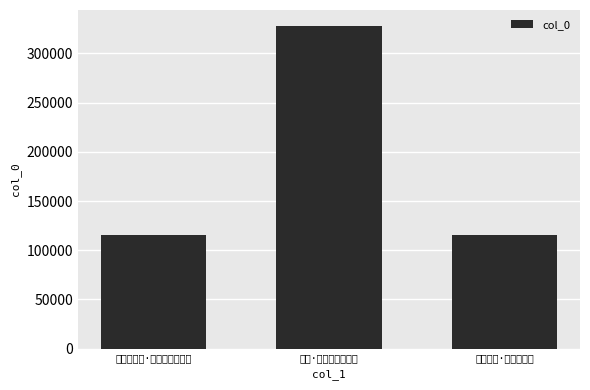

Reading right to left, extract all data points from this chart.

115344	327662	115798